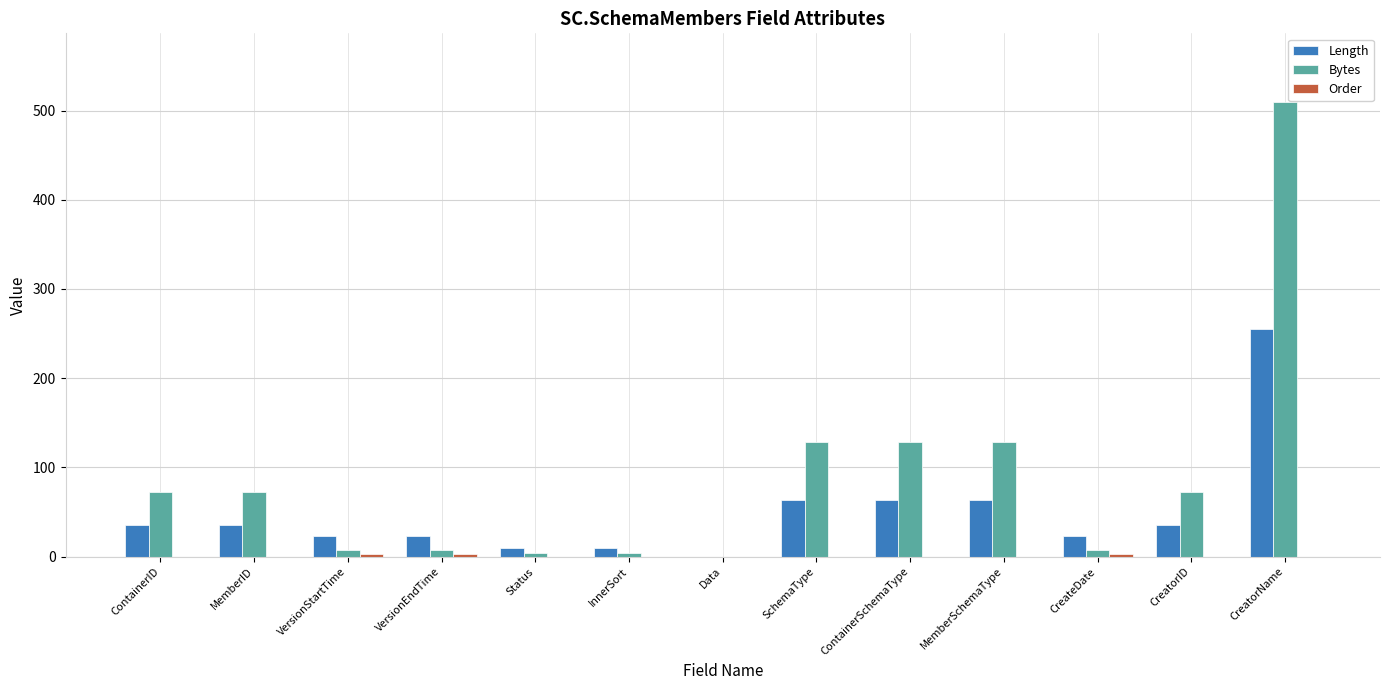

At which category is the sum across all series the highest?

CreatorName